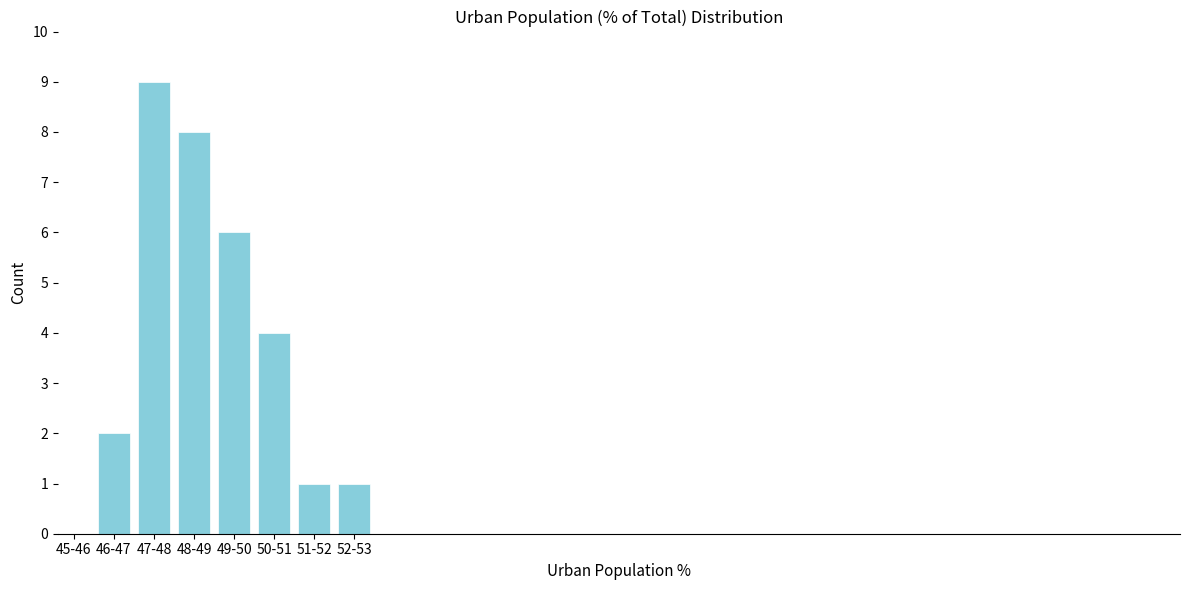

Reading left to right, transcribe all the data shown in this chart.

45-46=0	46-47=2	47-48=9	48-49=8	49-50=6	50-51=4	51-52=1	52-53=1